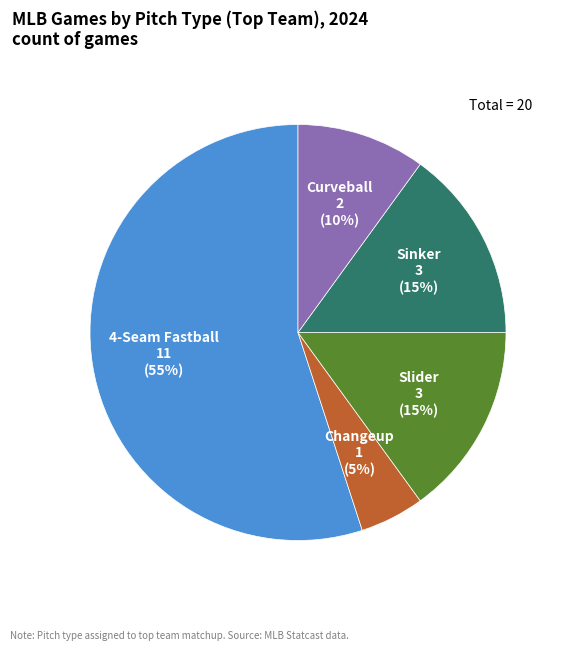

True or false: Sinker accounts for 15% of the total.

True